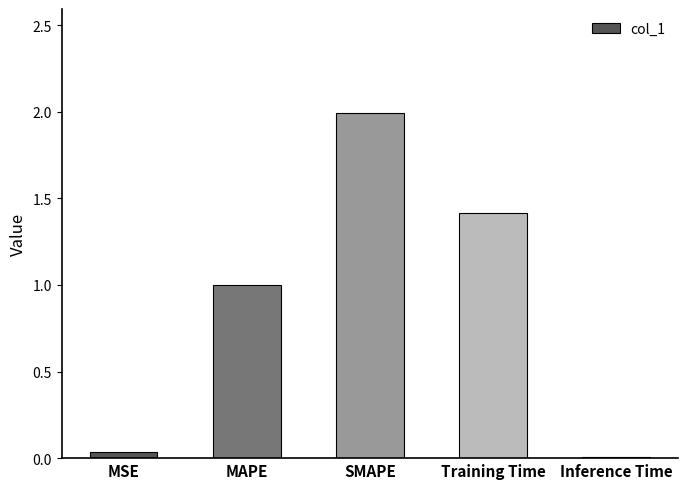

Which has a higher value, SMAPE or MAPE?

SMAPE